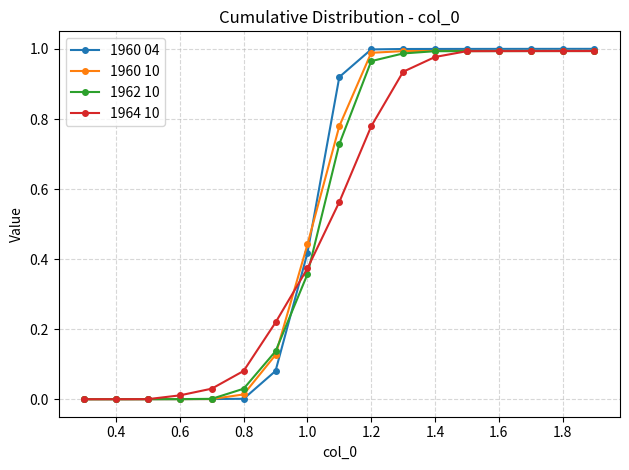

Which series has the largest range (max minus min)?

1960 04